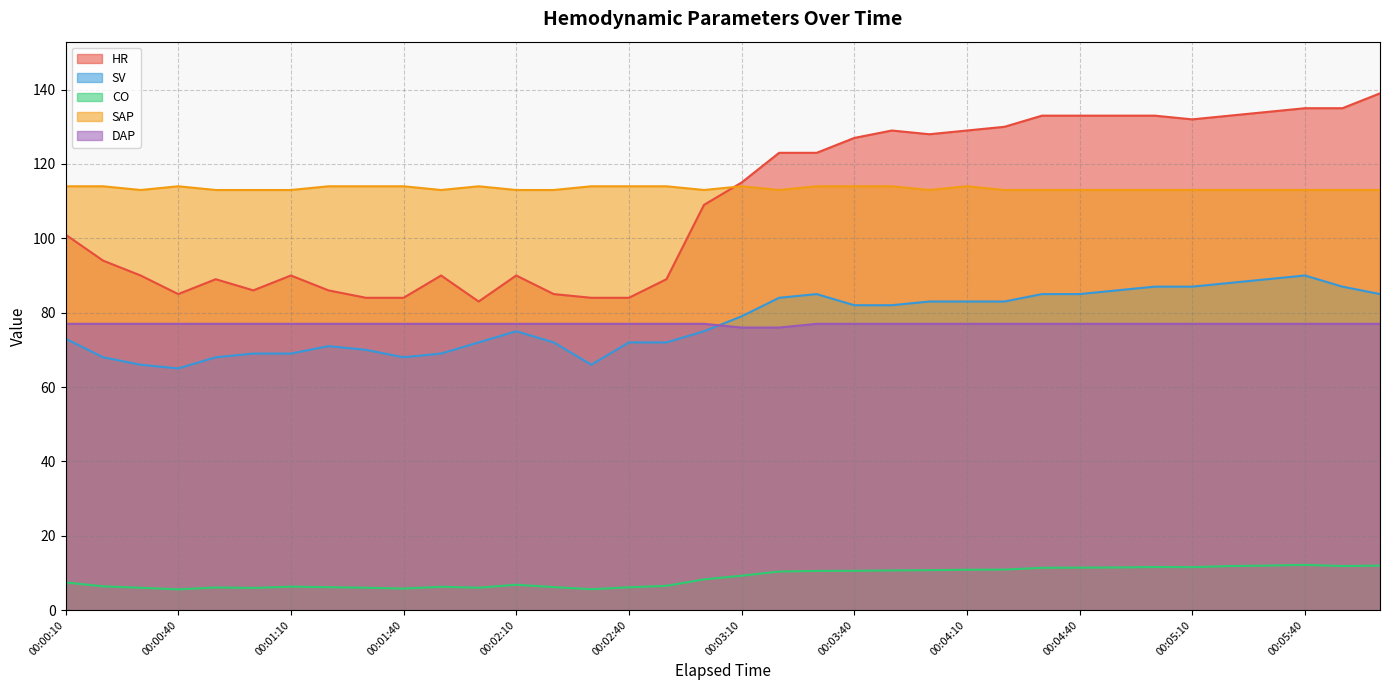

Reading left to right, what are all the values shown in this chart?

HR: 101.0	94.0	90.0	85.0	89.0	86.0	90.0	86.0	84.0	84.0	90.0	83.0	90.0	85.0	84.0	84.0	89.0	109.0	115.0	123.0	123.0	127.0	129.0	128.0	129.0	130.0	133.0	133.0	133.0	133.0	132.0	133.0	134.0	135.0	135.0	139.0
SV: 73.0	68.0	66.0	65.0	68.0	69.0	69.0	71.0	70.0	68.0	69.0	72.0	75.0	72.0	66.0	72.0	72.0	75.0	79.0	84.0	85.0	82.0	82.0	83.0	83.0	83.0	85.0	85.0	86.0	87.0	87.0	88.0	89.0	90.0	87.0	85.0
CO: 7.4	6.4	6.0	5.6	6.1	6.0	6.3	6.2	6.0	5.8	6.3	6.0	6.8	6.2	5.6	6.1	6.5	8.3	9.2	10.4	10.5	10.6	10.7	10.7	10.8	10.9	11.4	11.4	11.5	11.6	11.5	11.8	12.0	12.2	11.8	12.0
SAP: 114.0	114.0	113.0	114.0	113.0	113.0	113.0	114.0	114.0	114.0	113.0	114.0	113.0	113.0	114.0	114.0	114.0	113.0	114.0	113.0	114.0	114.0	114.0	113.0	114.0	113.0	113.0	113.0	113.0	113.0	113.0	113.0	113.0	113.0	113.0	113.0
DAP: 77.0	77.0	77.0	77.0	77.0	77.0	77.0	77.0	77.0	77.0	77.0	77.0	77.0	77.0	77.0	77.0	77.0	77.0	76.0	76.0	77.0	77.0	77.0	77.0	77.0	77.0	77.0	77.0	77.0	77.0	77.0	77.0	77.0	77.0	77.0	77.0